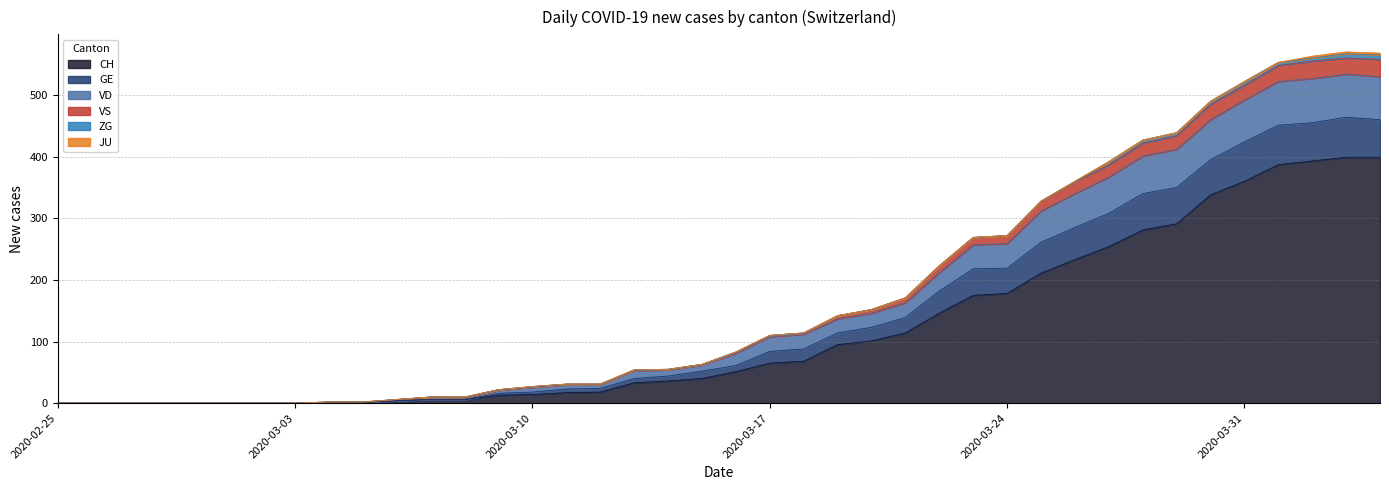

Is it true that VD equals 3 at 2020-03-08?

False